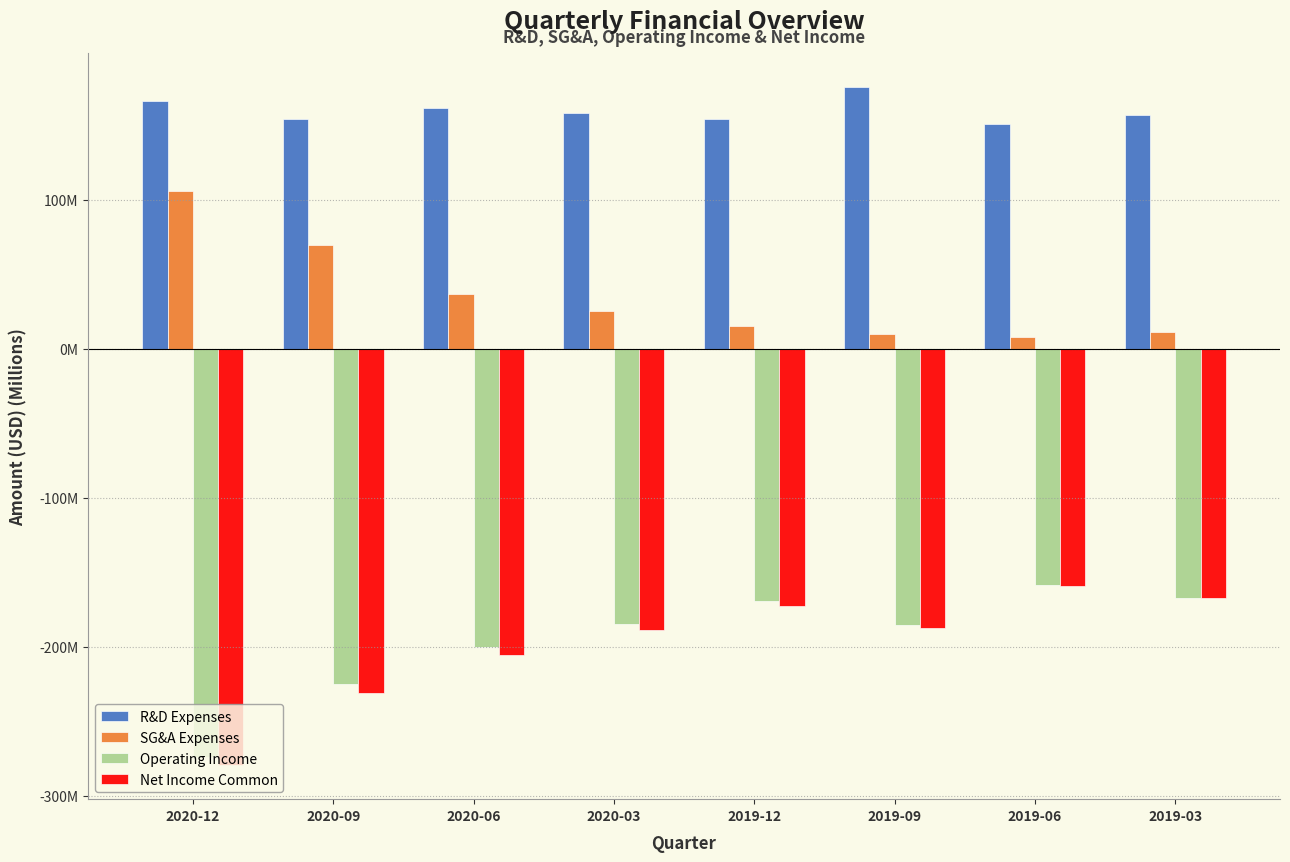

Are the bars horizontal?

No